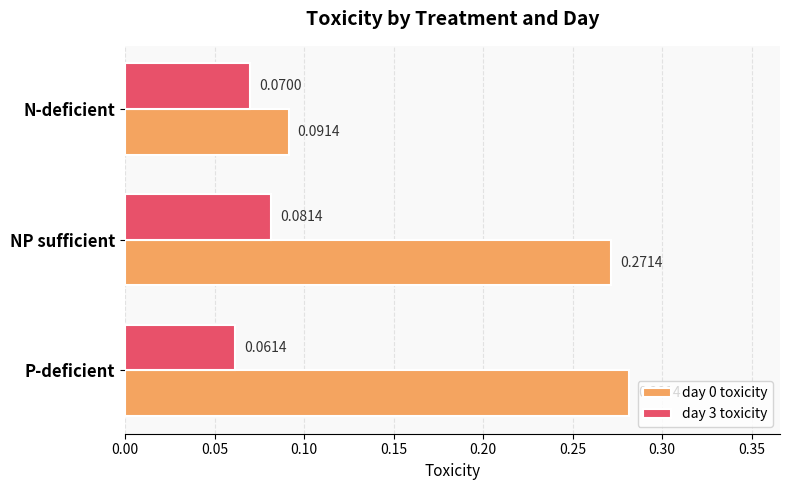

Which series has the largest total across all categories?

day 0 toxicity